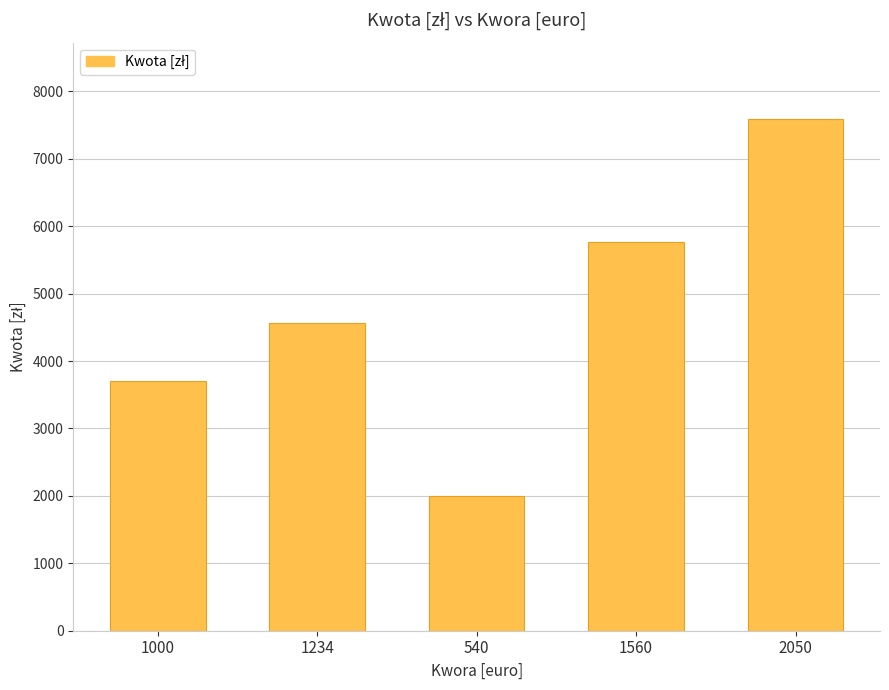

What is the sum of all values?

23620.8